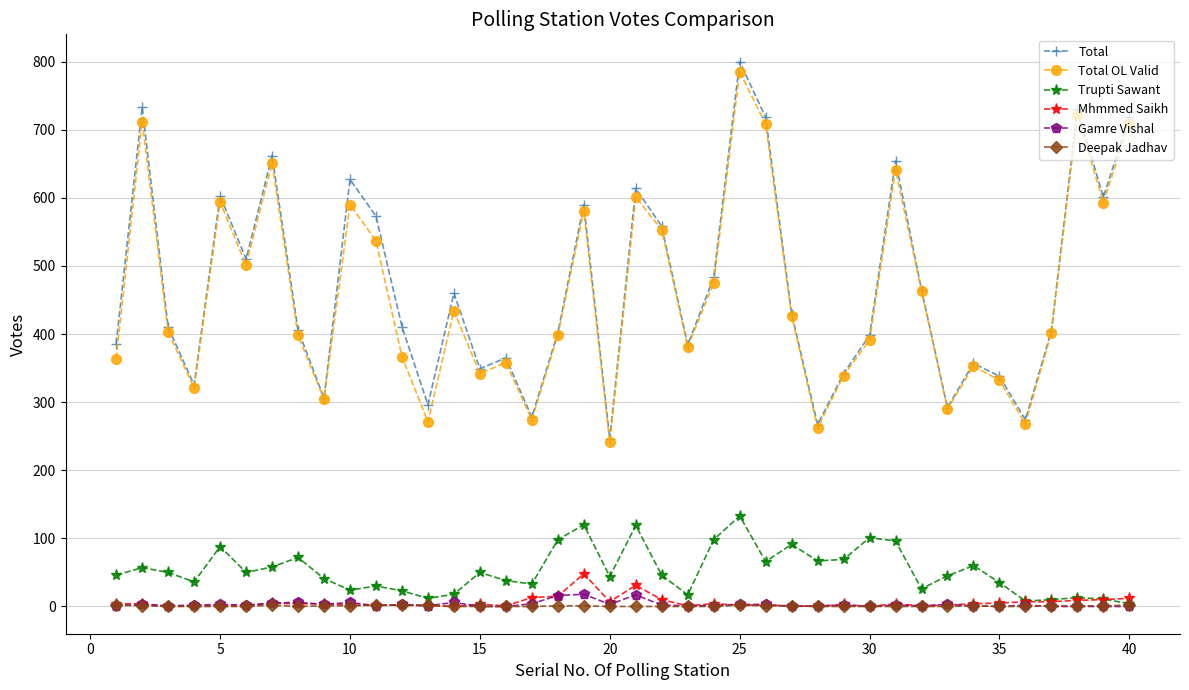

How many series are shown in this chart?

6